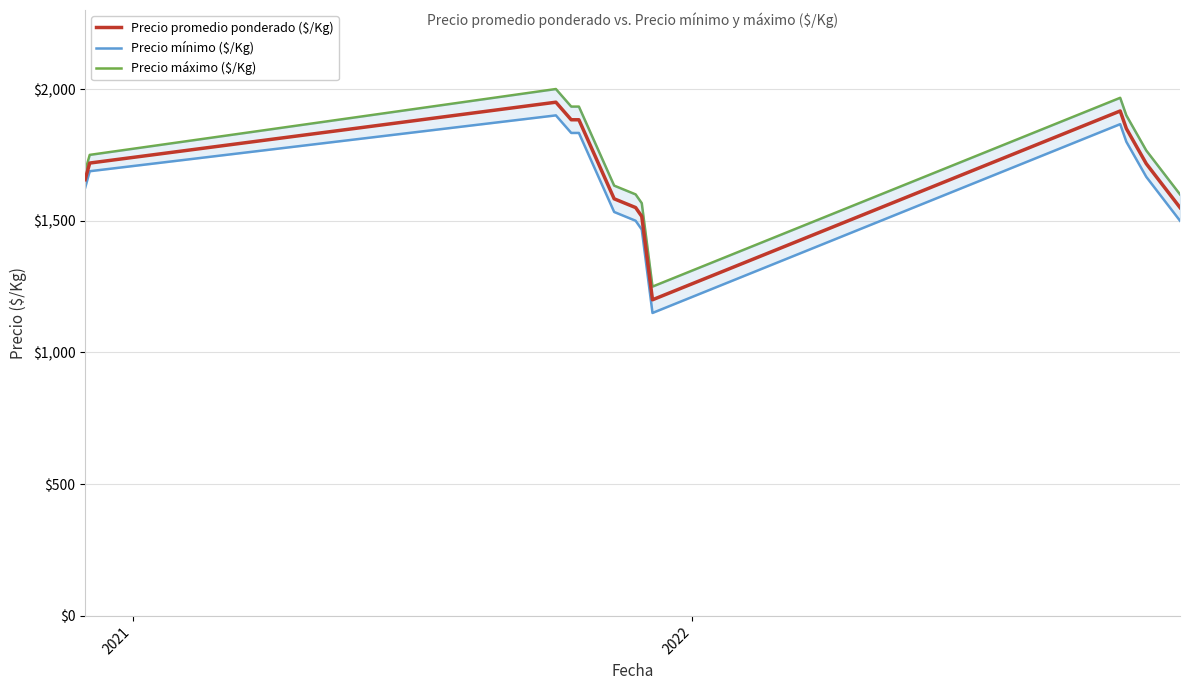

True or false: Precio máximo ($/Kg) and Precio promedio ponderado ($/Kg) intersect in this chart.

False